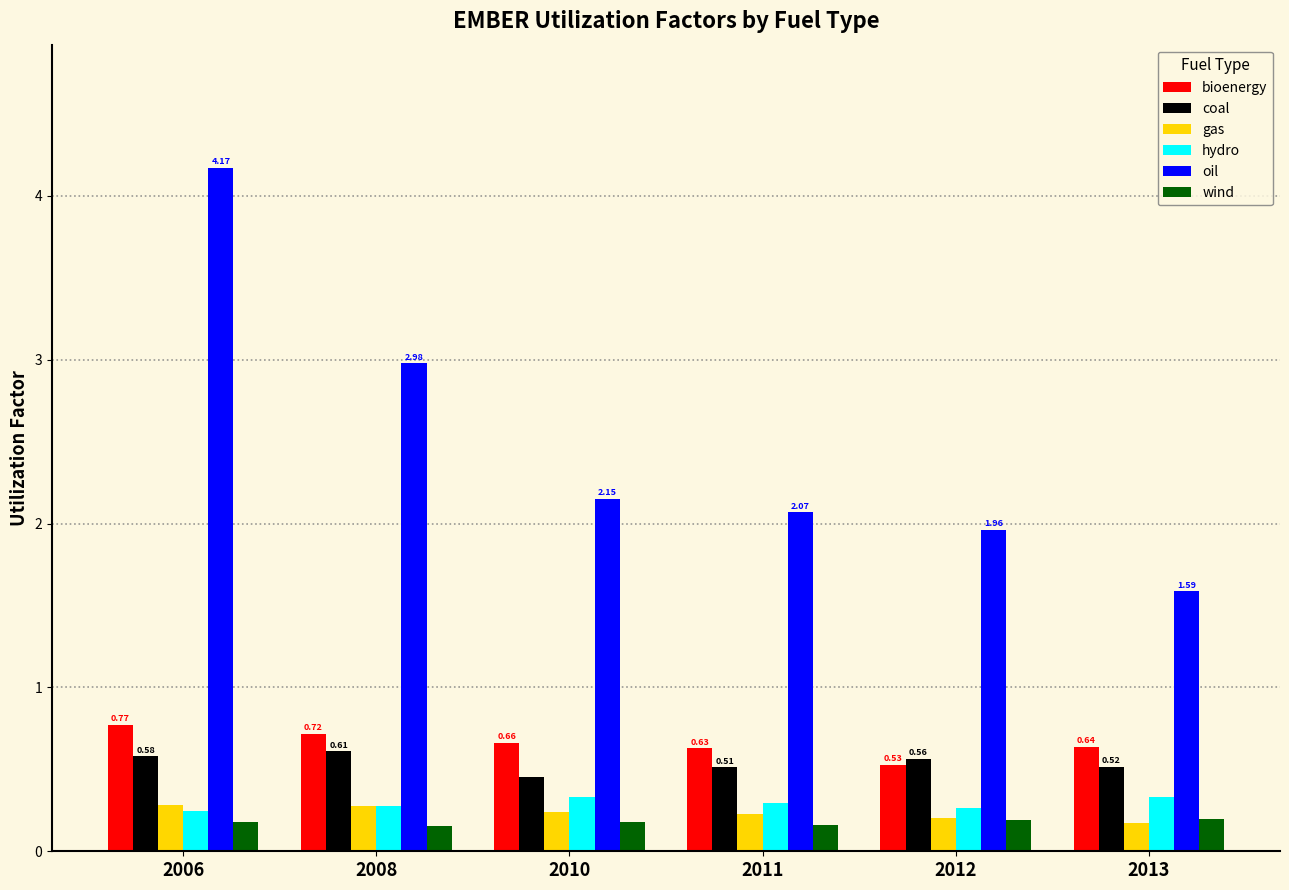

What is the minimum value shown in the chart?

0.2